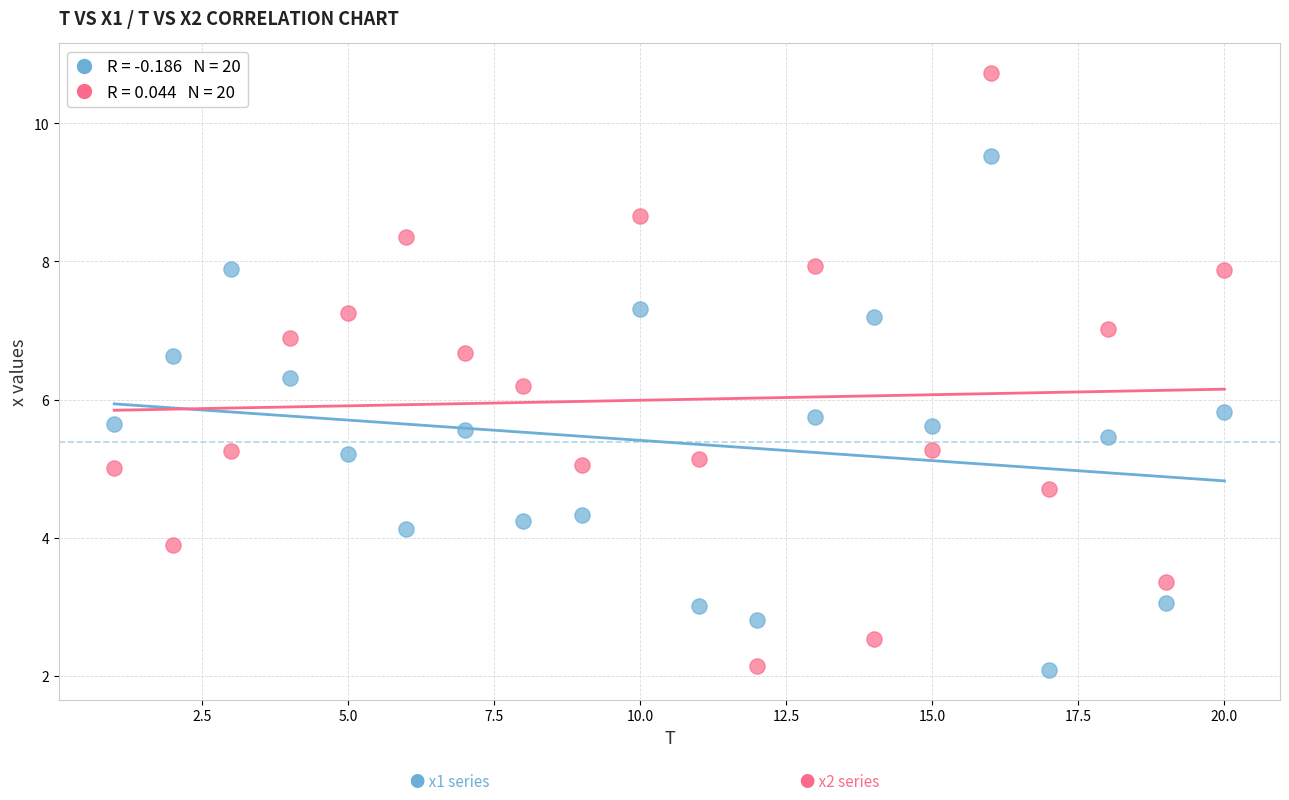

Across all data points, what is the range of X values (max minus min)?

19.0